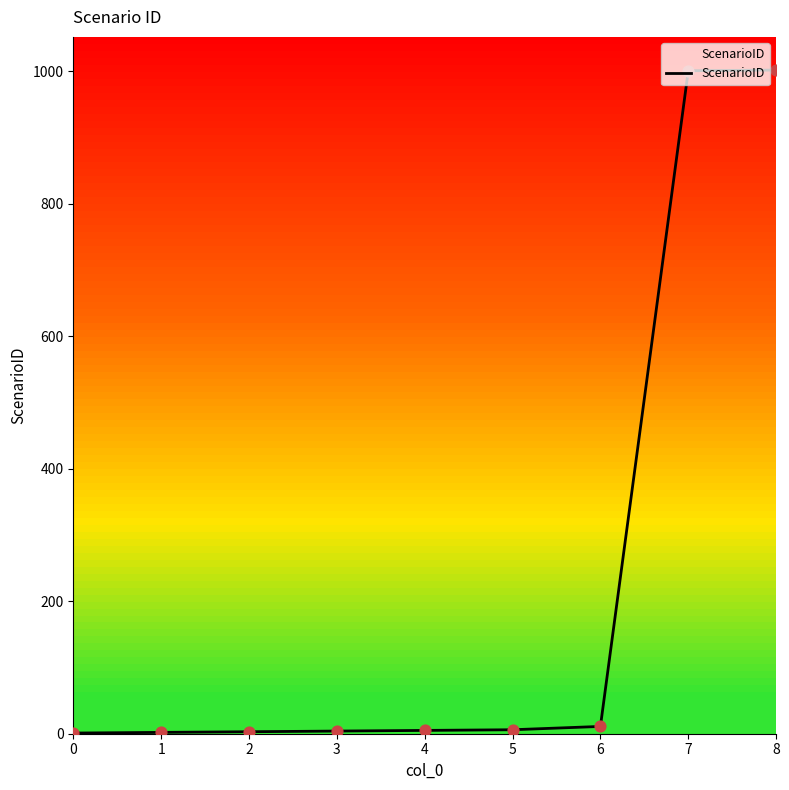

What is the change in value from 3 to 4?

+1